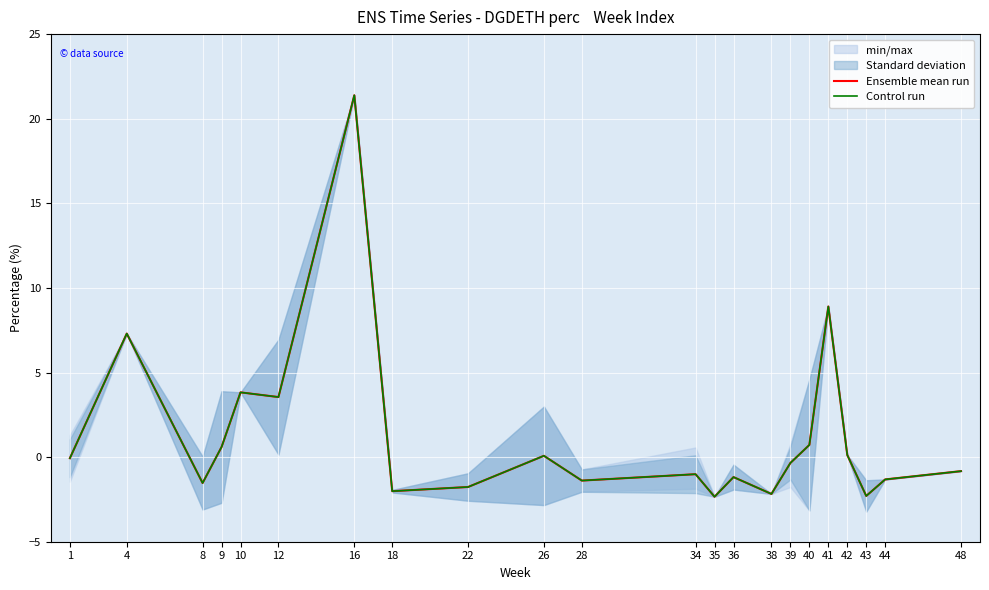

True or false: Ensemble mean run has a value of 0.1 at 26.

True